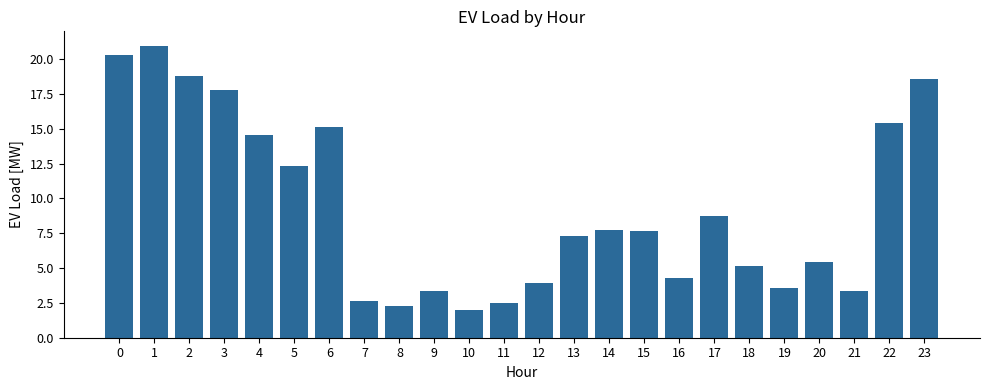

Count the number of values greater than 7.

13